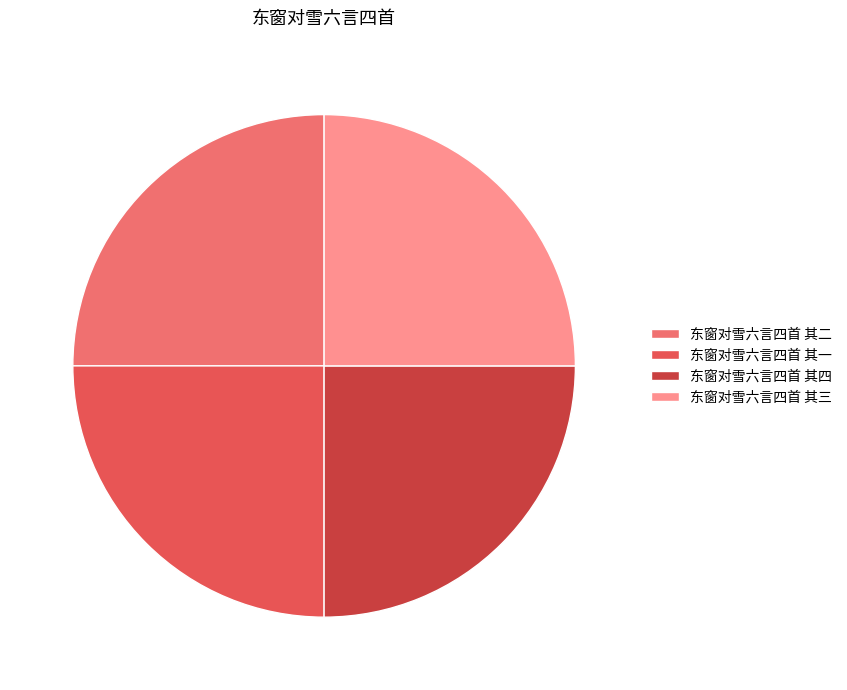

The 东窗对雪六言四首 其四 slice represents 33% of the pie. True or false?

False